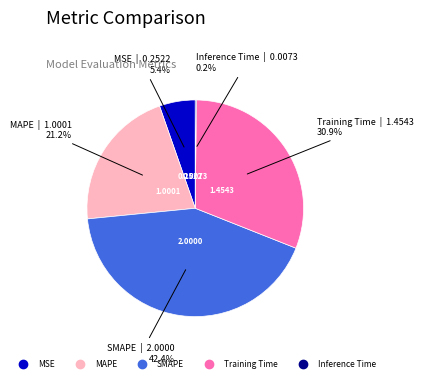

Is MAPE the majority of the pie?

No